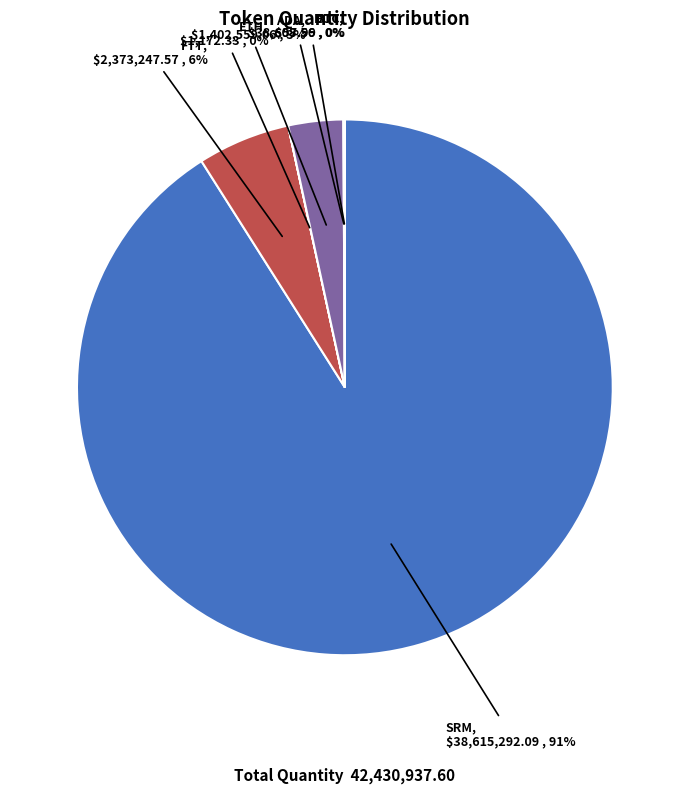

To the nearest percent, what is the average slice percentage?

17%